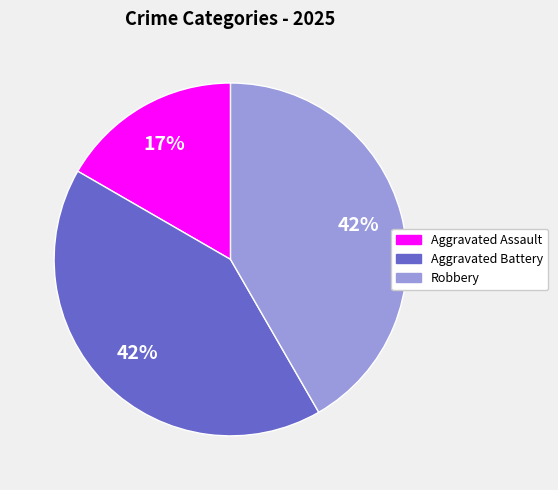

To the nearest percent, what portion does Aggravated Battery represent?

42%